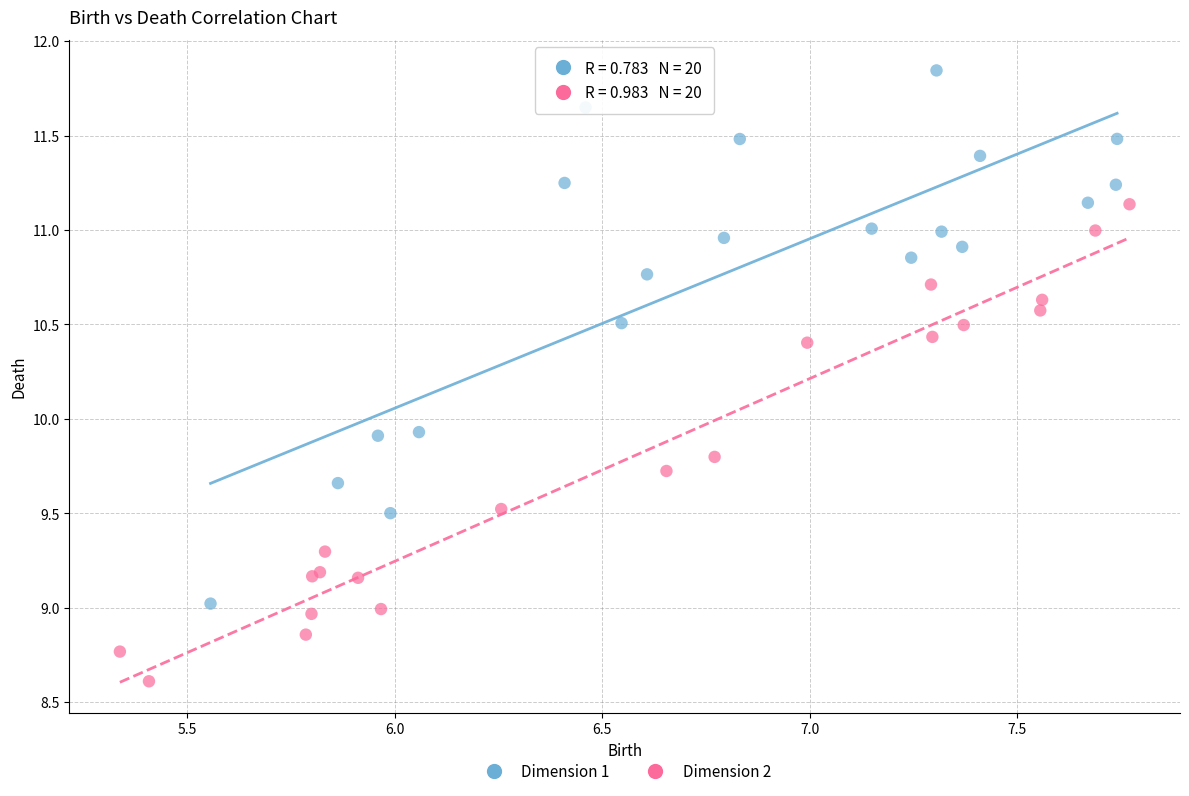

Which series reaches the minimum Y coordinate?

Dimension 2